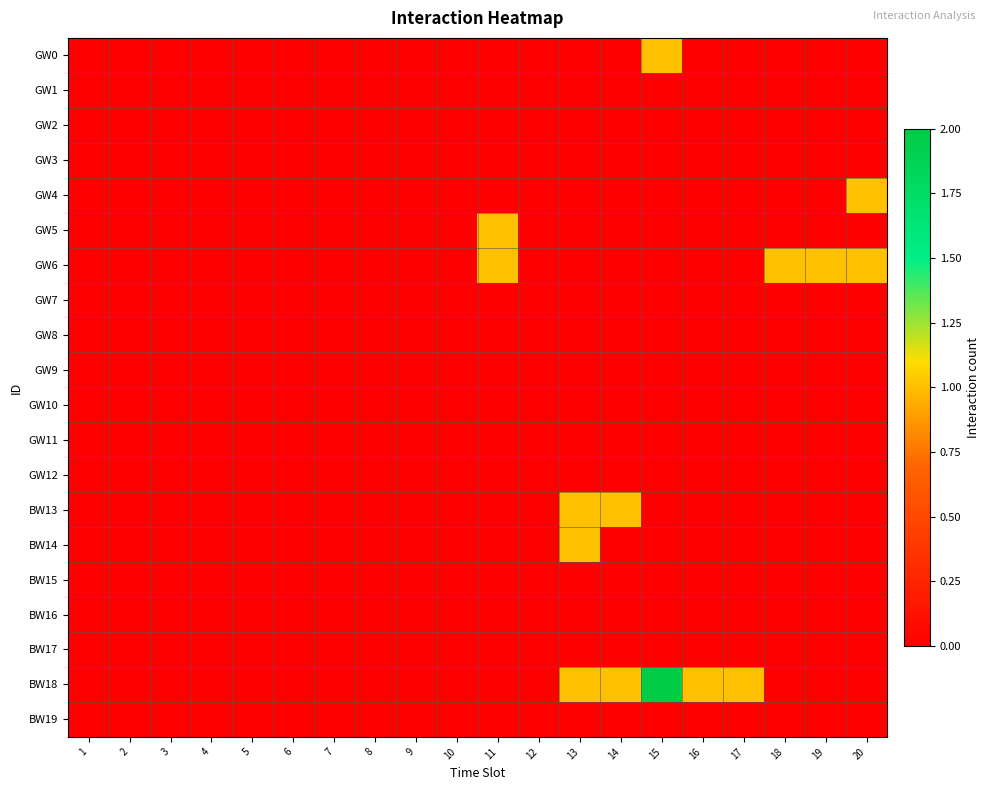

Which series has the largest range (max minus min)?

BW18